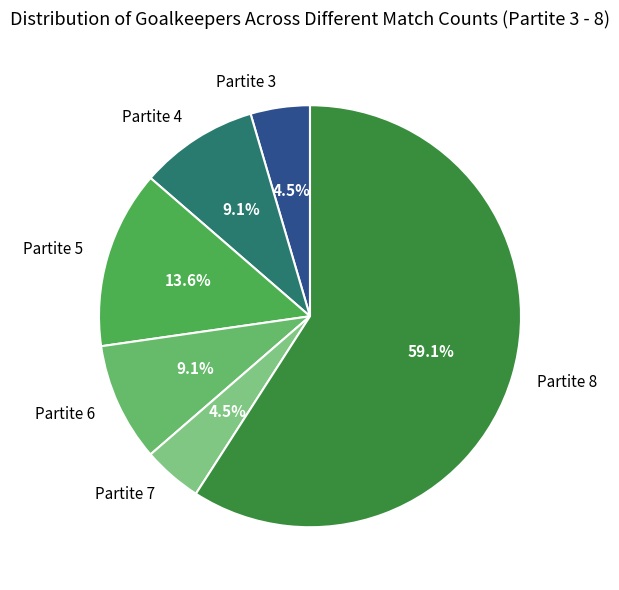

Which has a higher value, Partite 6 or Partite 3?

Partite 6